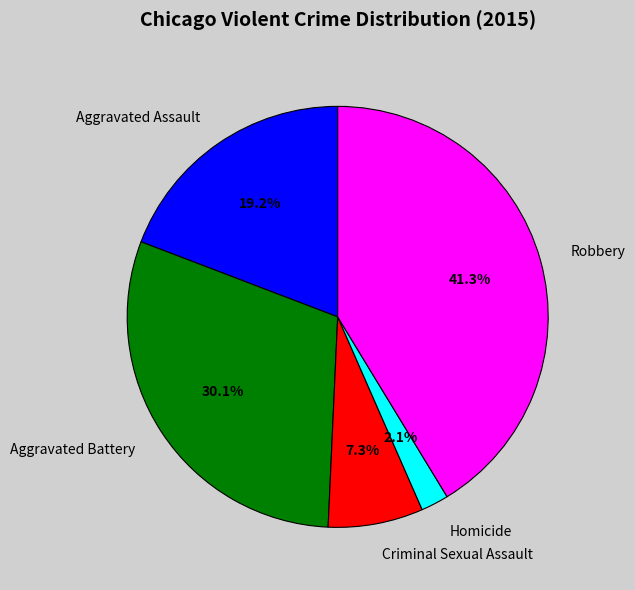

The Criminal Sexual Assault slice represents 7% of the pie. True or false?

True